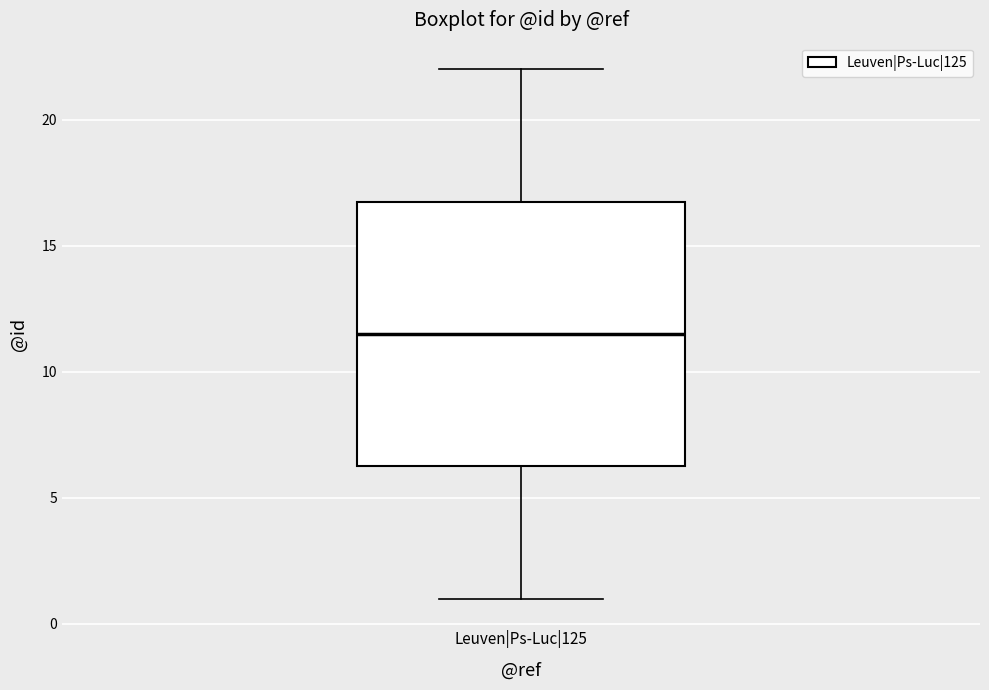

Transcribe this box plot: give where the median line is, the range the box spans, and where the two whiskers end, as read against the y-axis. The values are not printed on the chart, so give them approximately, as read against the axis.

median 11.5, box 6.5 to 17.0, whiskers 1.0 to 22.0